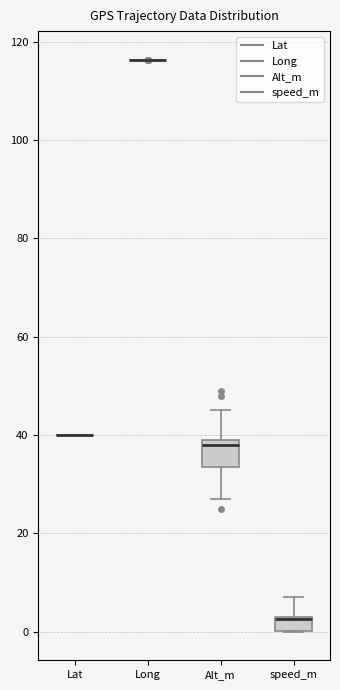

Comparing the boxes themselves (not the whiskers), which one is the tallest?

Alt_m